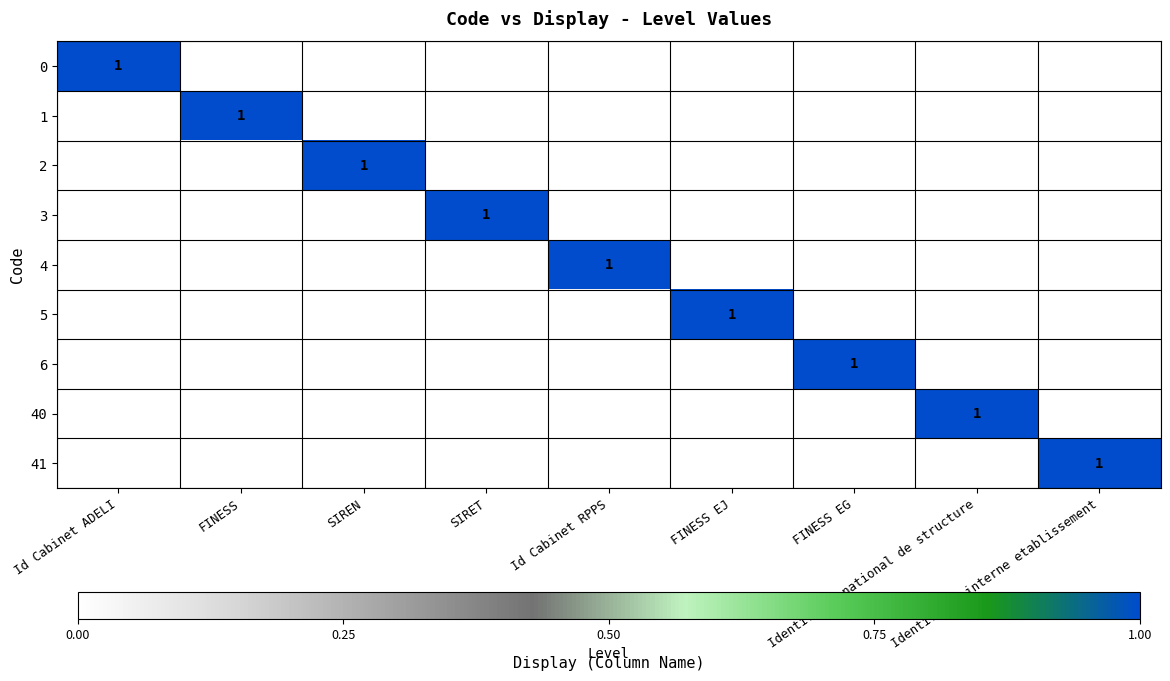

What is the total value across all series at FINESS?

1